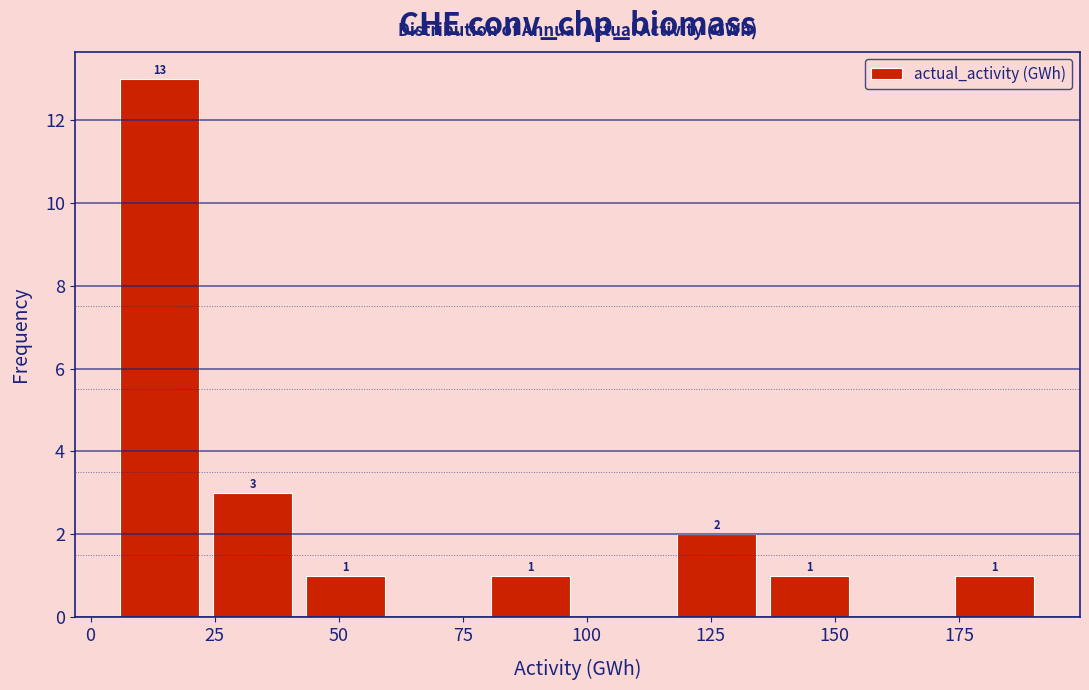

Read against the x-axis, roughly where is the centre of the tallest bar?

15